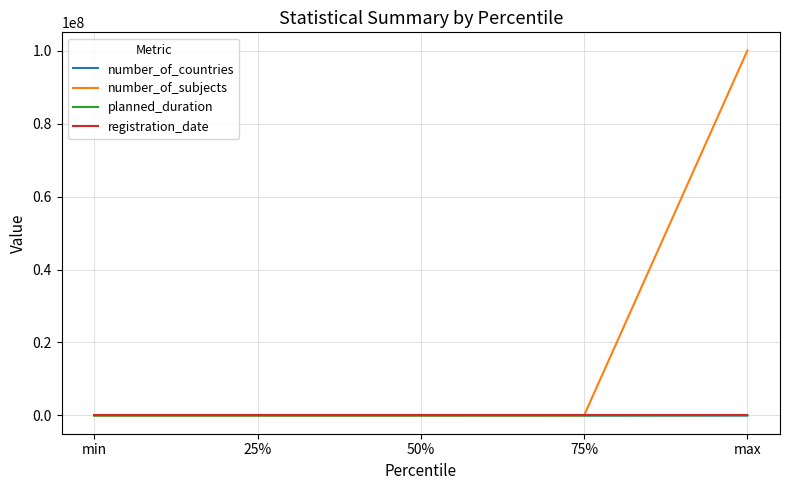

Which series has the largest total across all categories?

number_of_subjects